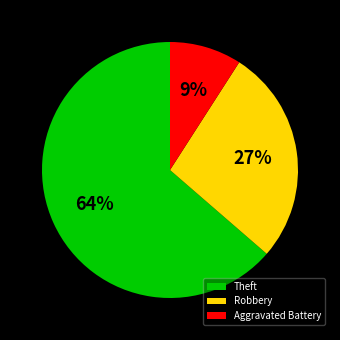

To the nearest percent, what is the difference between the largest and smallest slice percentages?

55%